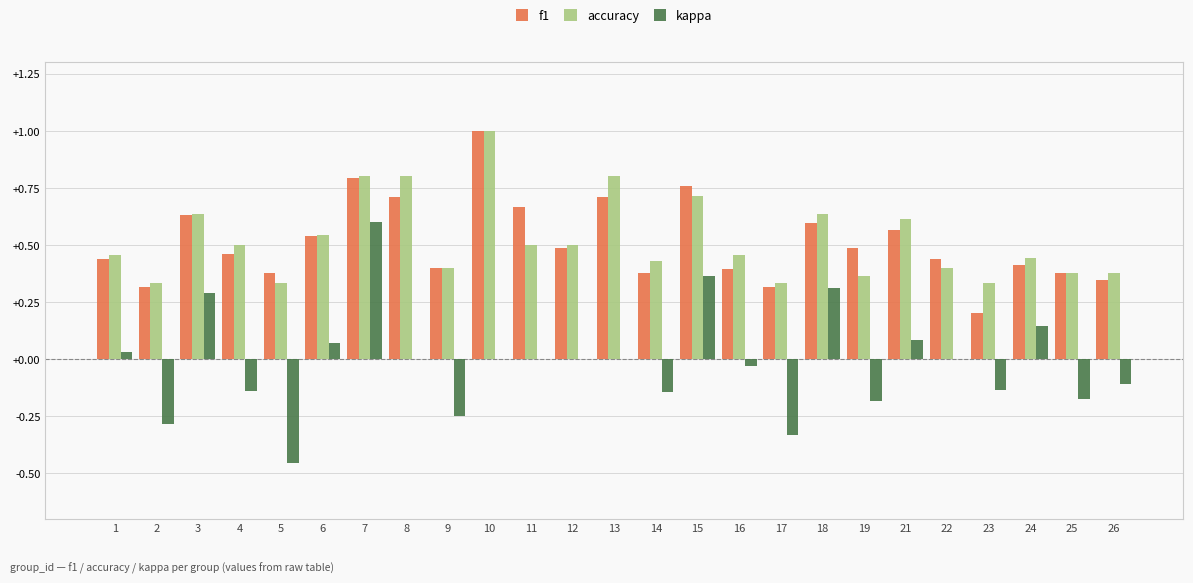

Is it true that accuracy equals 0.5 at 13?

False